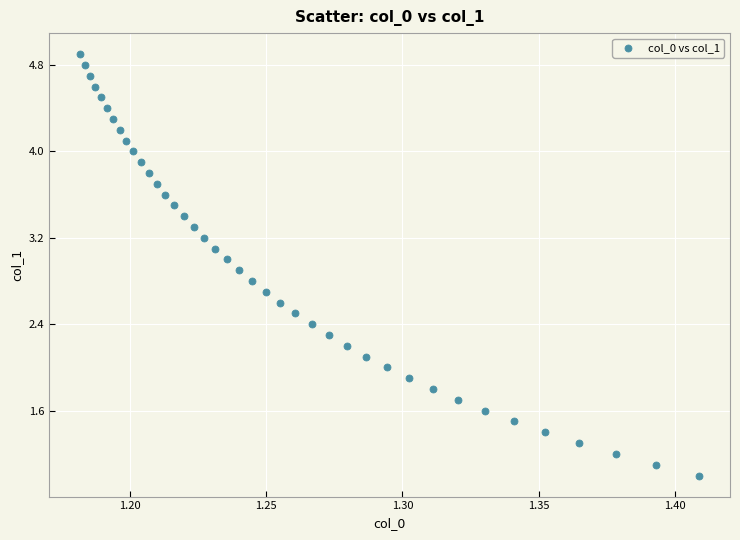

What is the range of Y values (max minus min)?

3.9